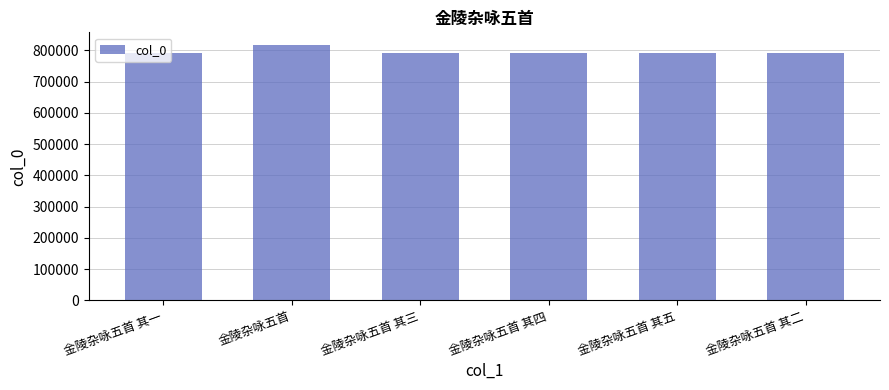

What is the difference between the maximum and minimum values?

25509